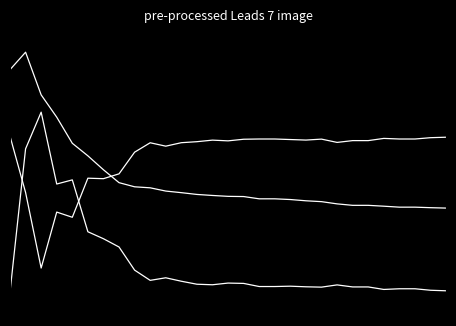

Is this an area chart (filled region under the line)?

No